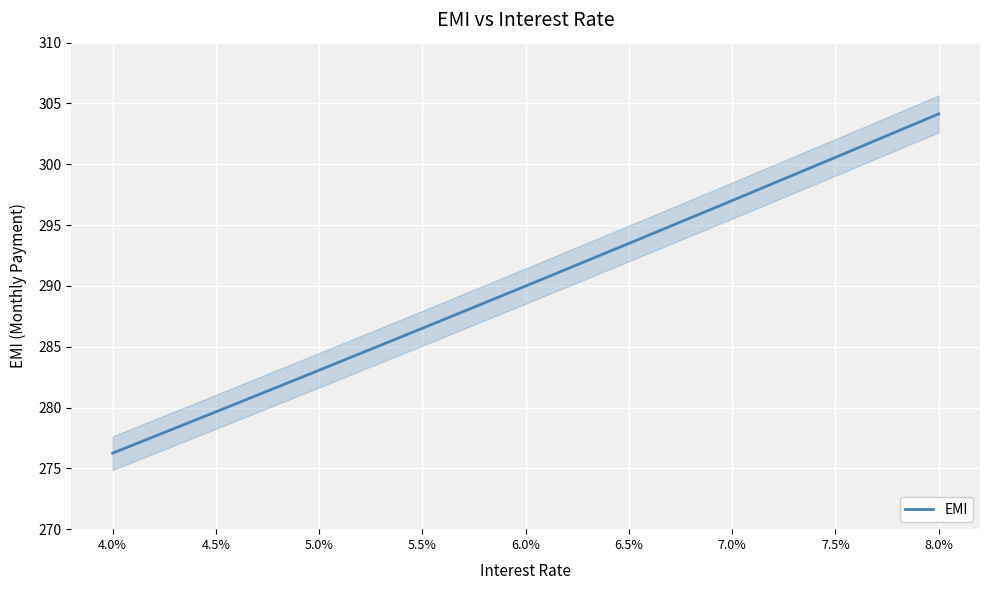

What is the change in value from 6.5% to 8.0%?

+10.7